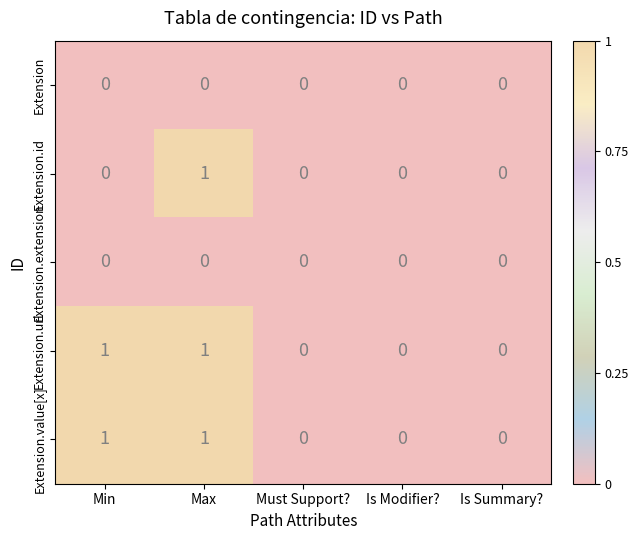

What is the greatest value displayed?

1